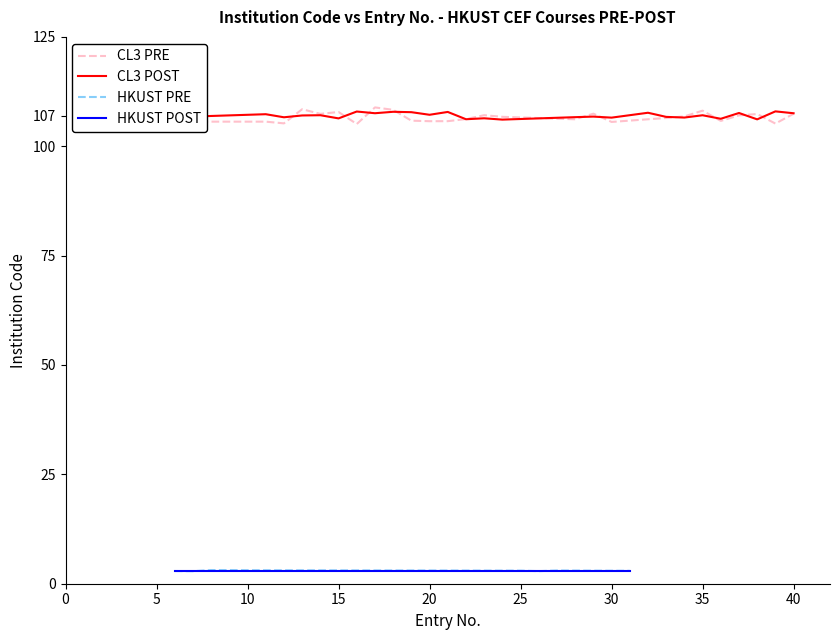

Does the chart have visible grid lines?

No